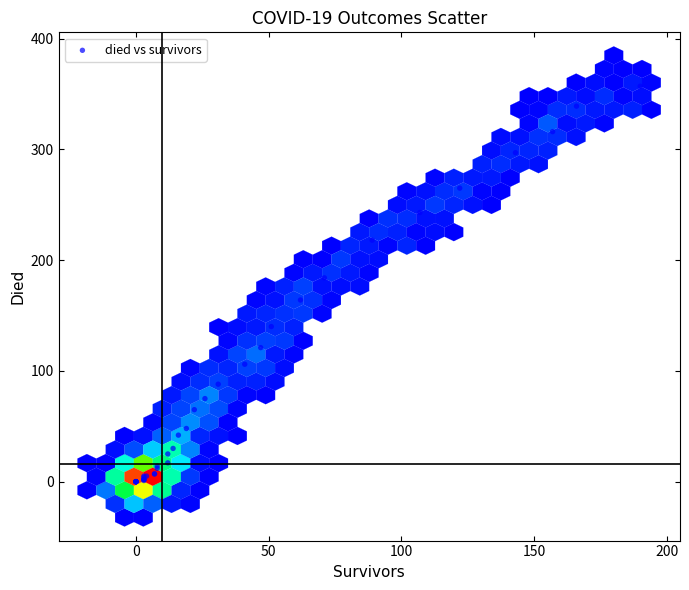

What Y value in the scatter plot is closest to 178?

184